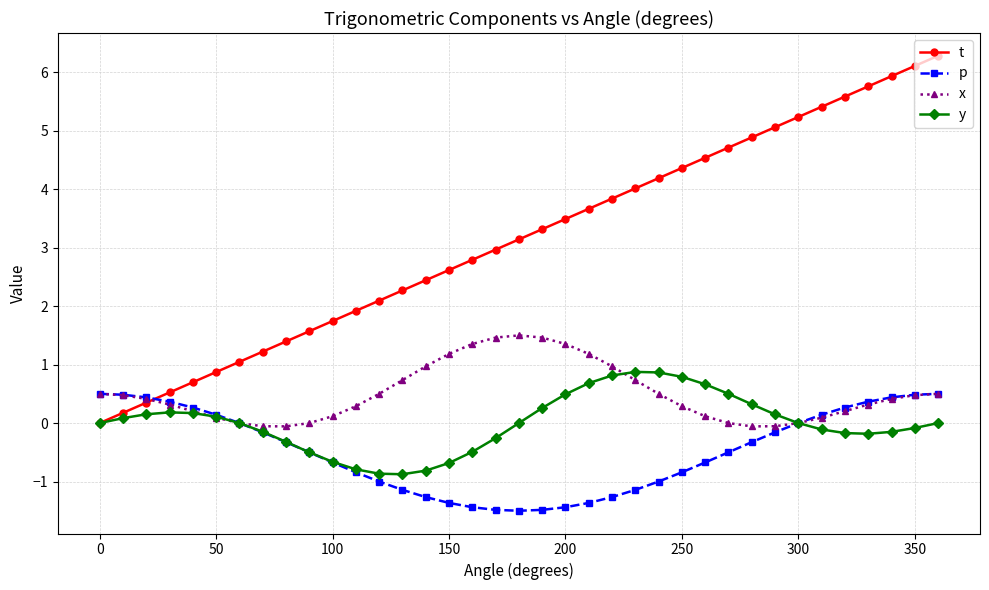

What is the value of the t point at the 22nd from the left?

3.7